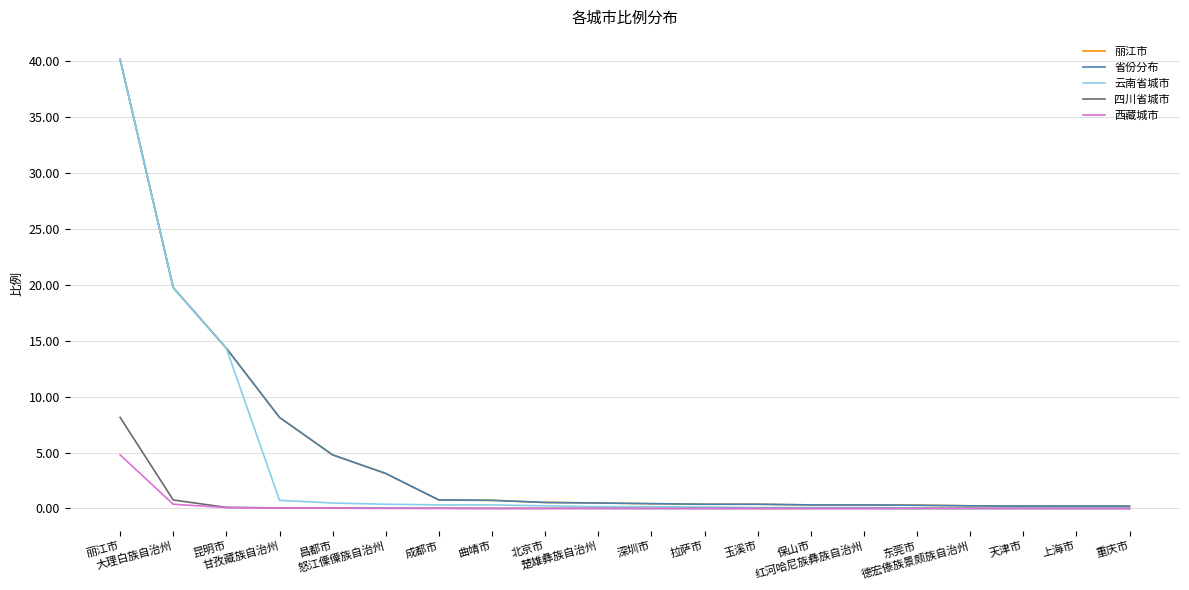

True or false: 四川省城市 and 省份分布 cross at least once.

False